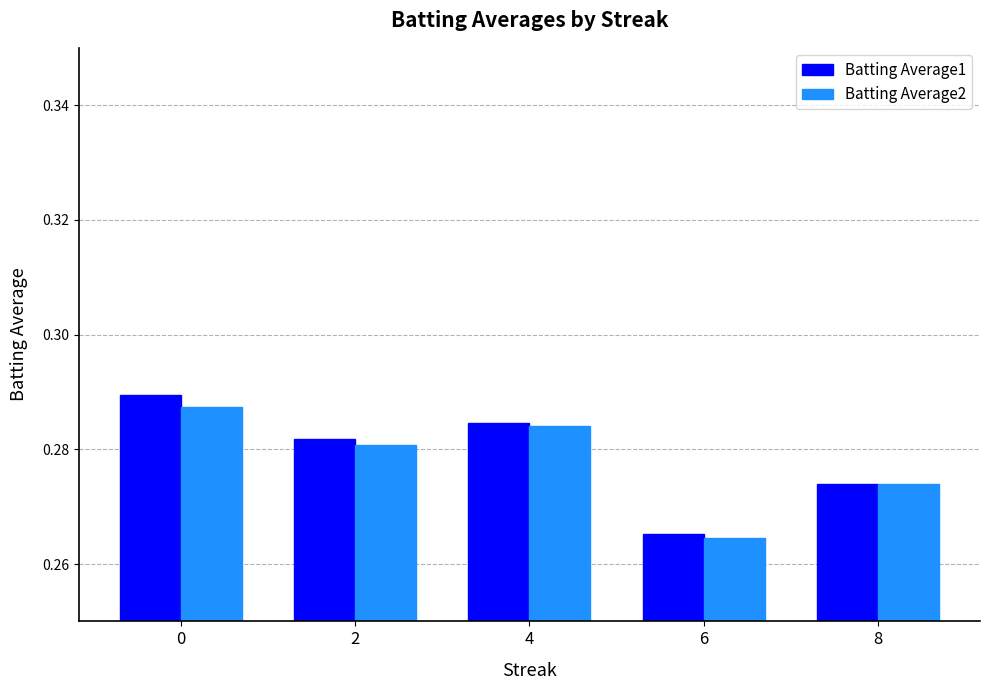

Rank the series by their maximum value, from lowest to highest.

Batting Average2, Batting Average1